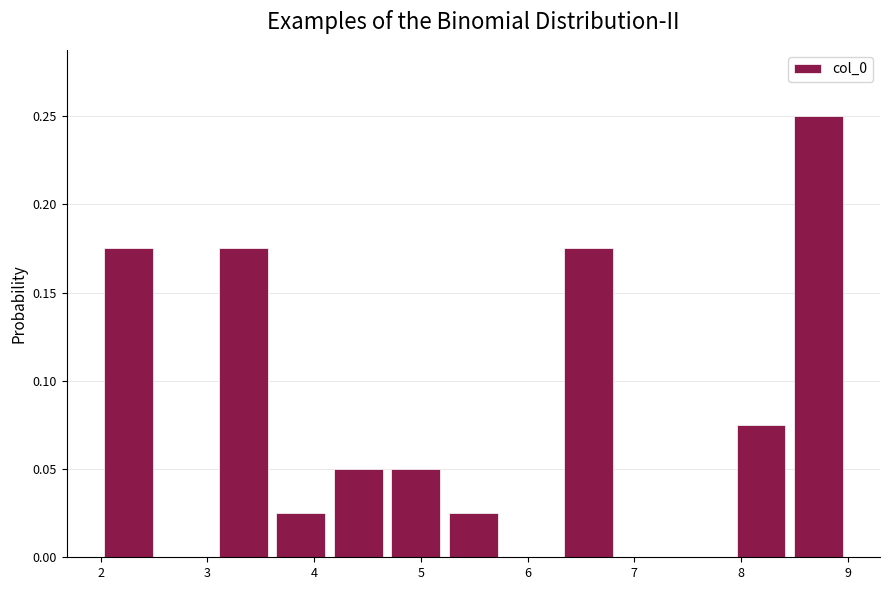

Reading left to right, transcribe this chart: for each bar, give the range it covers on the x-axis and its height. Neither the bar edges nor the heights are printed on the chart, so give them approximately, as read against the axes.

2.0 to 2.5: 0.175
2.5 to 3.1: 0
3.1 to 3.6: 0.175
3.6 to 4.1: 0.025
4.1 to 4.7: 0.050
4.7 to 5.2: 0.050
5.2 to 5.8: 0.025
5.8 to 6.3: 0
6.3 to 6.8: 0.175
6.8 to 7.4: 0
7.4 to 7.9: 0
7.9 to 8.5: 0.075
8.5 to 9.0: 0.250